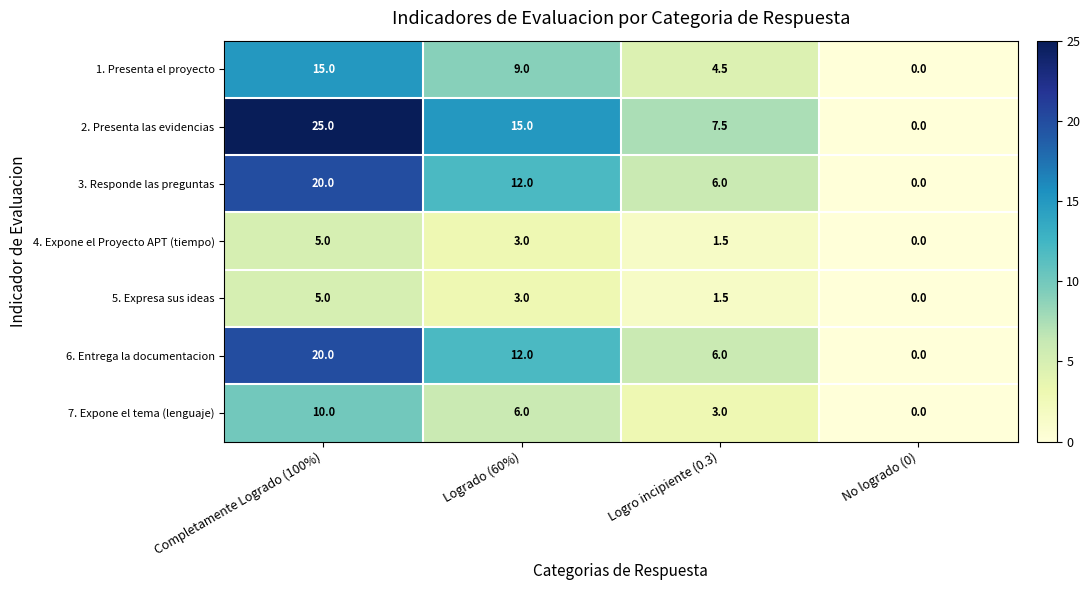

Which category has the lowest value across all series?

No logrado (0)